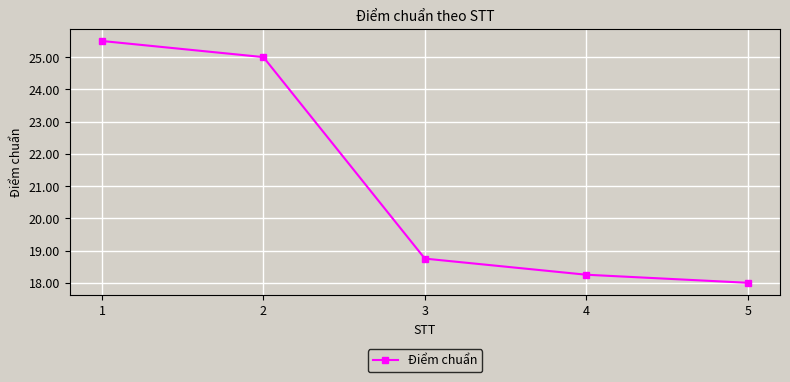

True or false: the data shows 28.8 at 3.

False